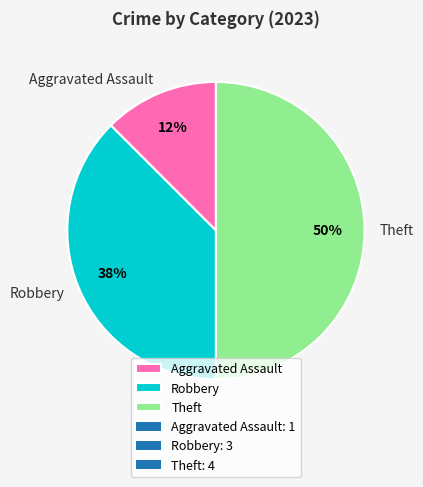

What percentage is the Theft slice, to the nearest percent?

50%